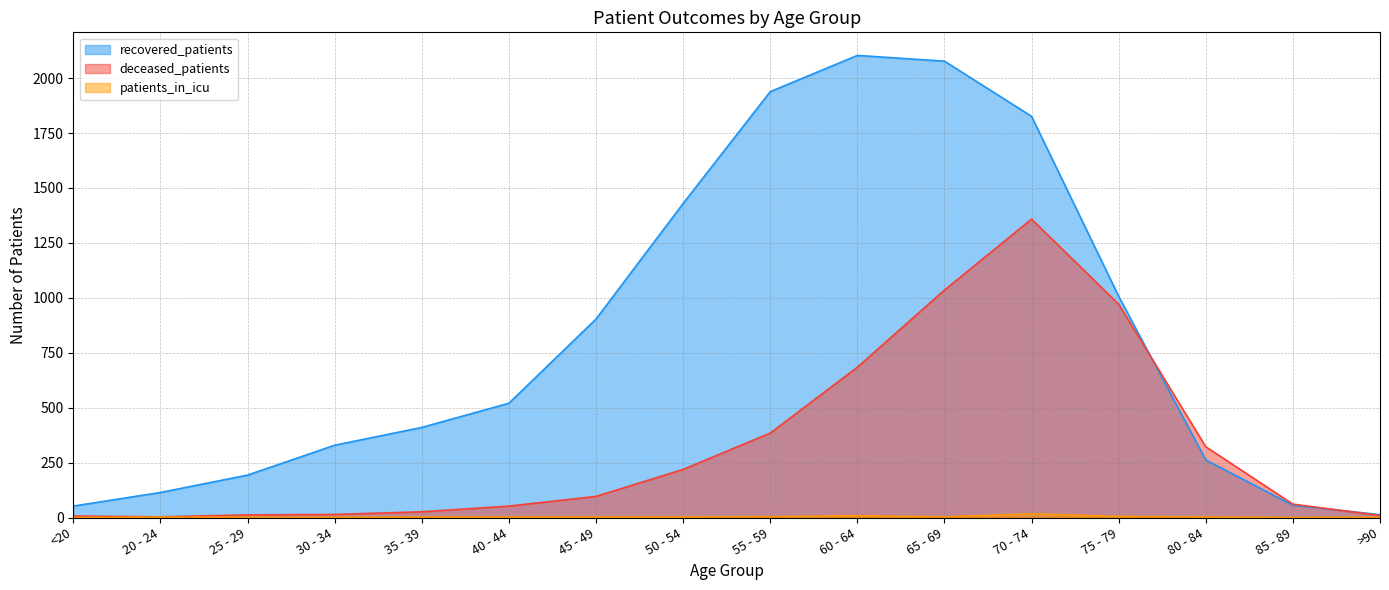

Does the chart display data point markers on the line(s)?

No